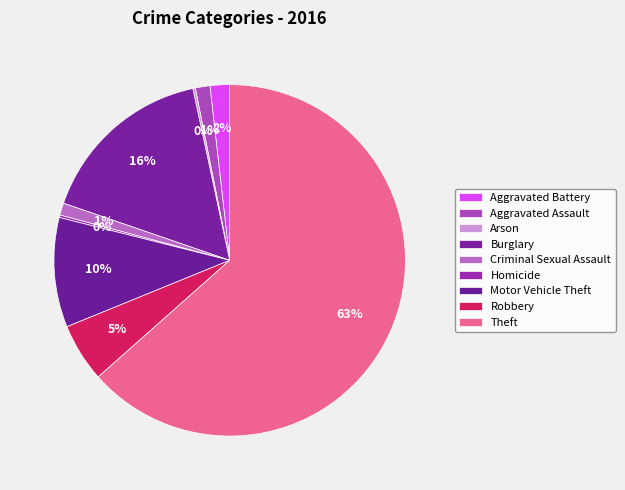

Does Criminal Sexual Assault represent more than half of the total?

No